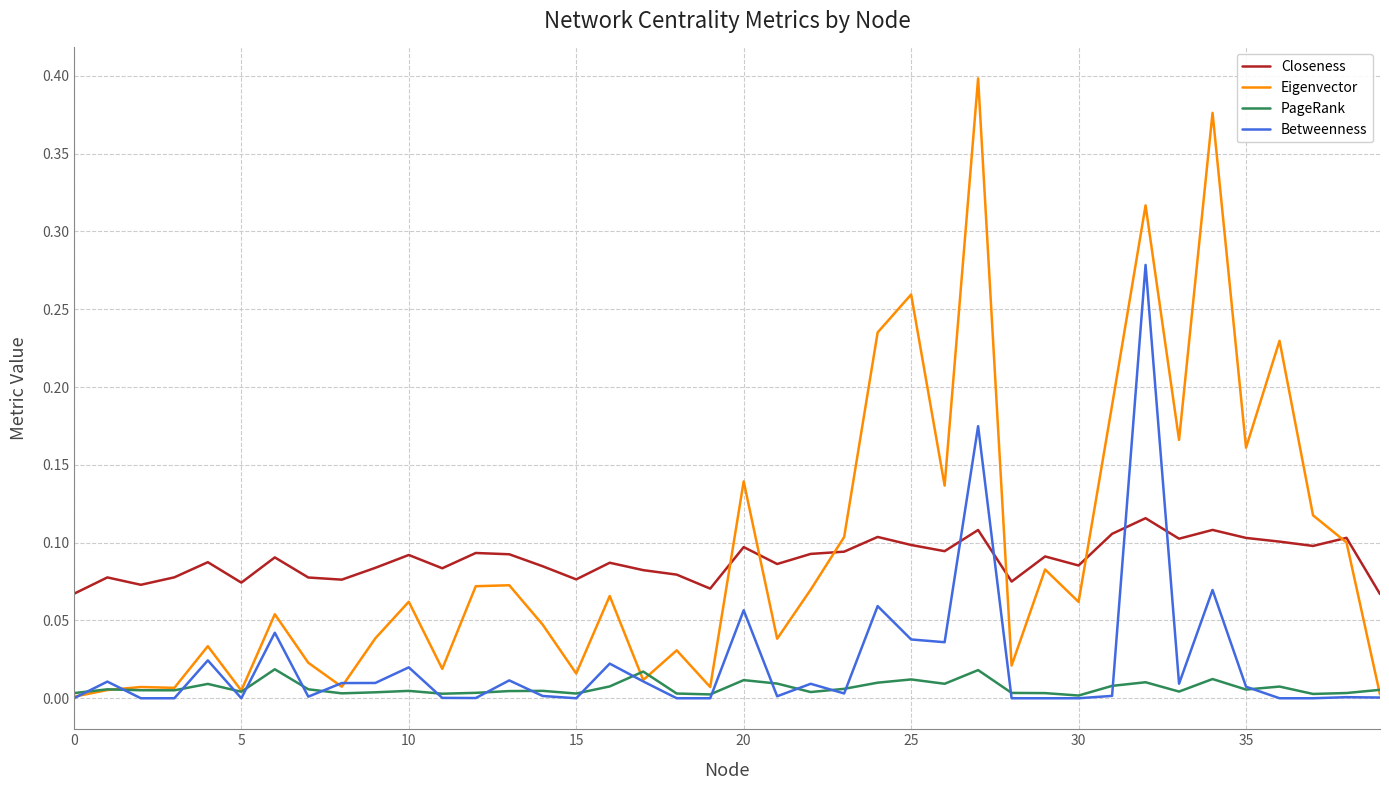

True or false: Betweenness and Closeness cross at least once.

True